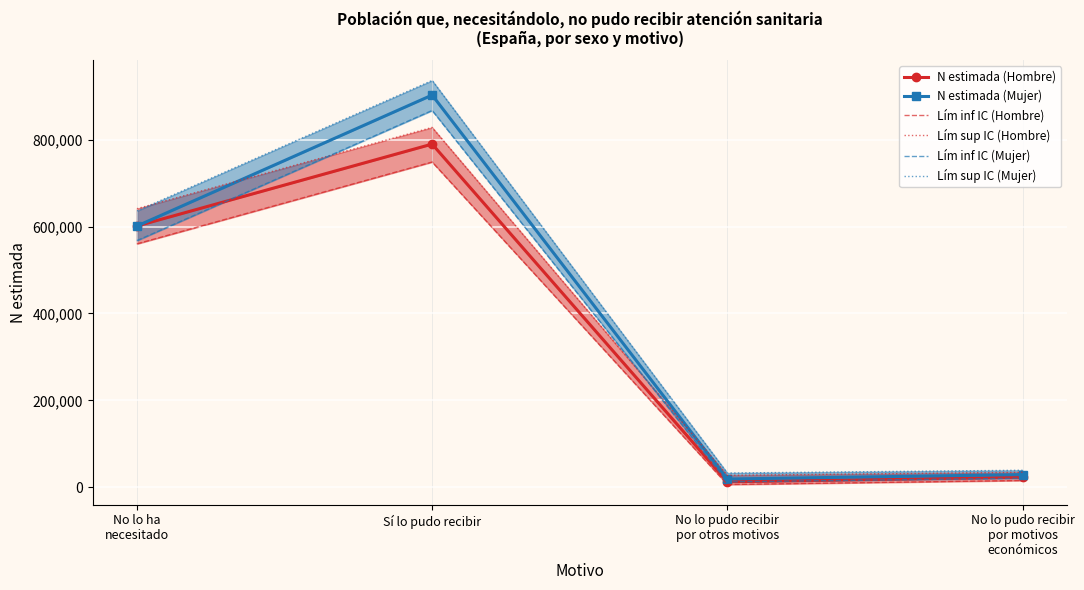

At which category does Lím sup IC (Hombre) reach its first local valley?

No lo pudo recibir
por otros motivos